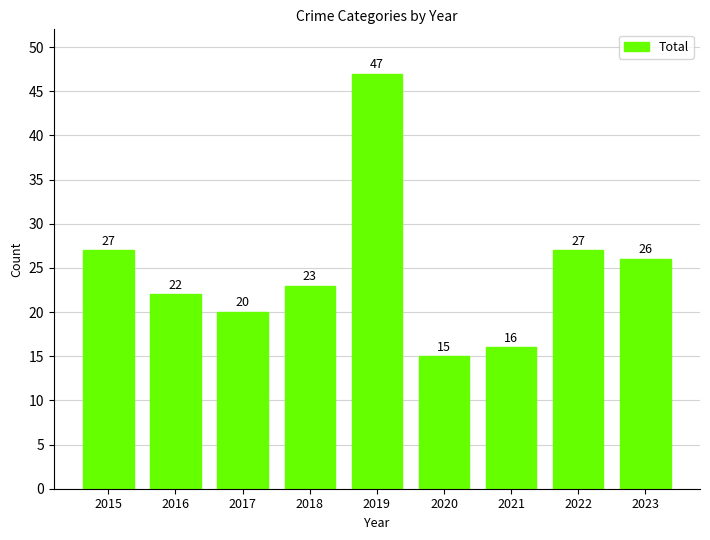

Count the number of data series in this chart.

1